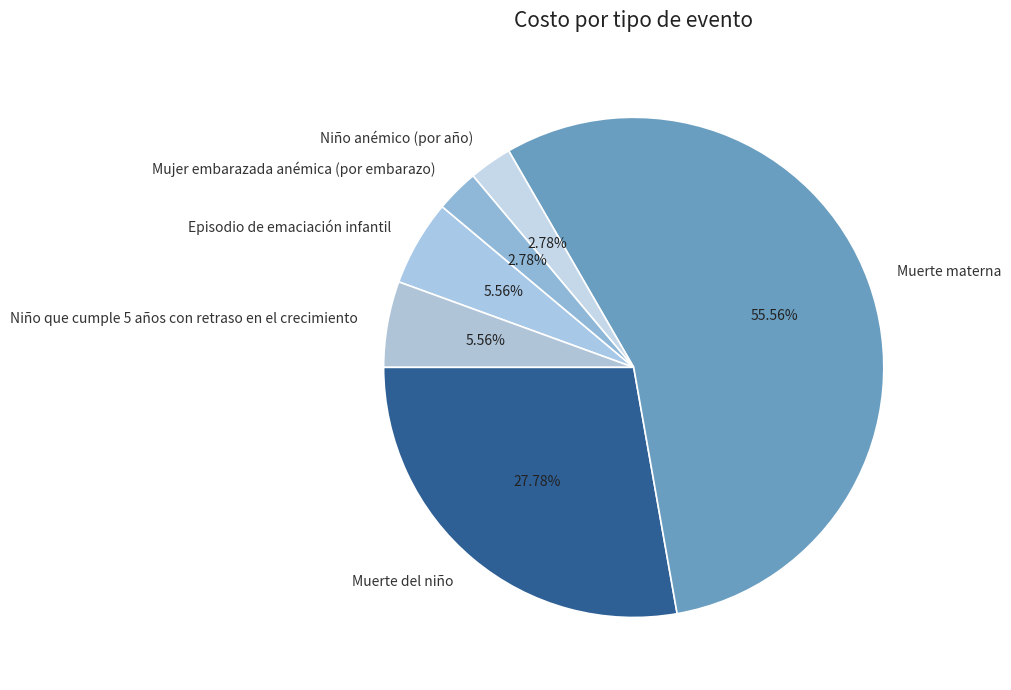

To the nearest percent, what is the difference between the largest and smallest slice percentages?

53%